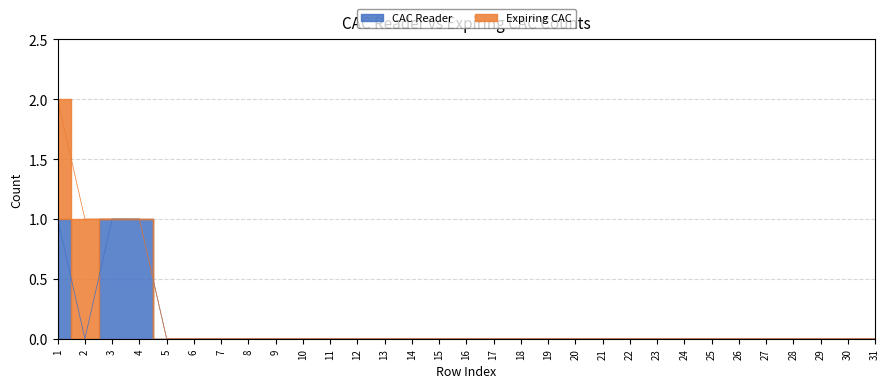

Count the number of categories in the chart.

31